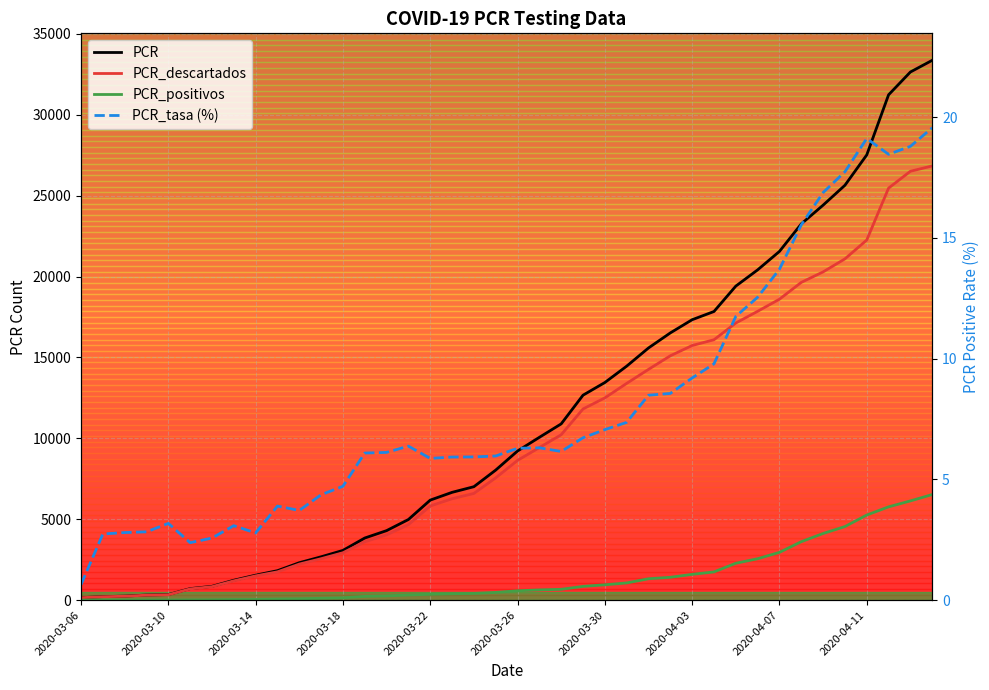

True or false: PCR and PCR_tasa (%) intersect in this chart.

False